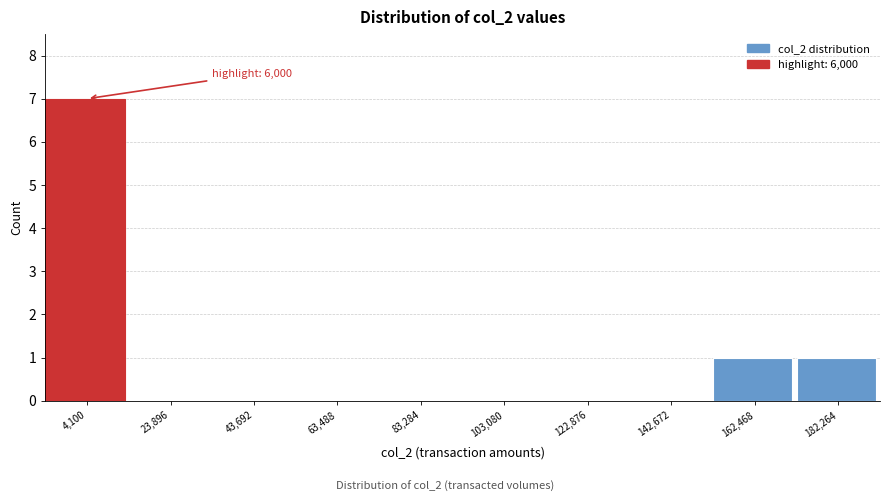

Reading left to right, what are all the values shown in this chart?

4,100=7	23,896=0	43,692=0	63,488=0	83,284=0	103,080=0	122,876=0	142,672=0	162,468=1	182,264=1